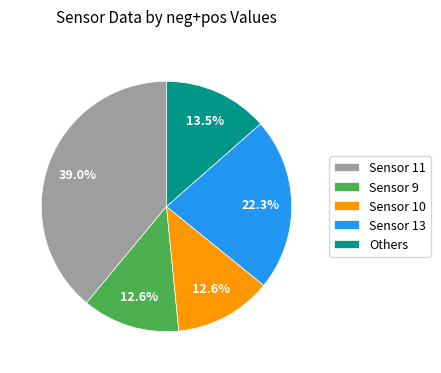

Combined, do Sensor 11 and Sensor 13 account for over 50%?

Yes